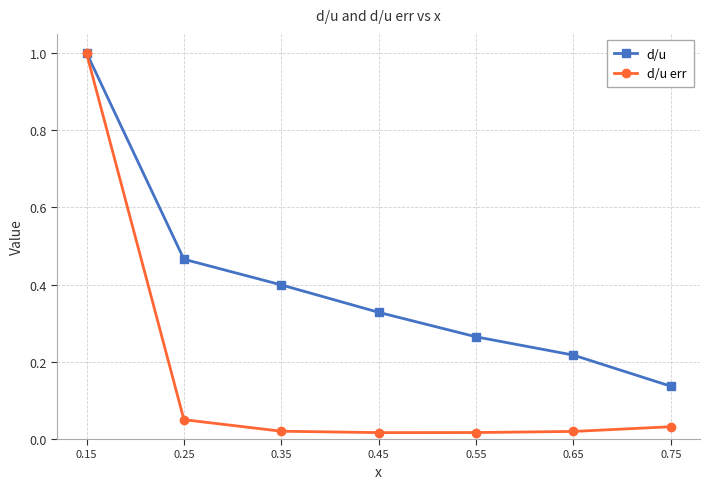

Is the value of d/u at 0.25 greater than the value of d/u err at 0.65?

Yes